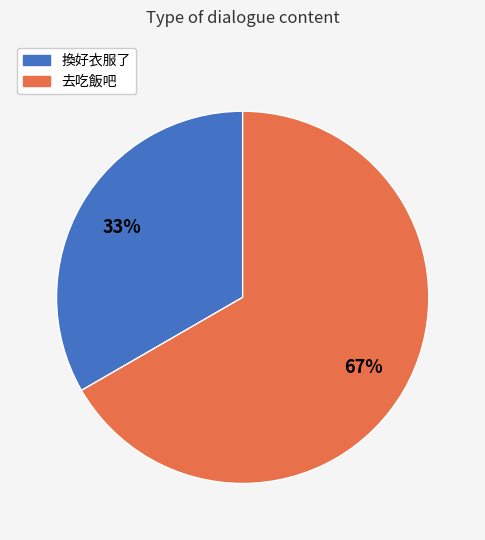

What is the largest slice in the pie chart?

去吃飯吧